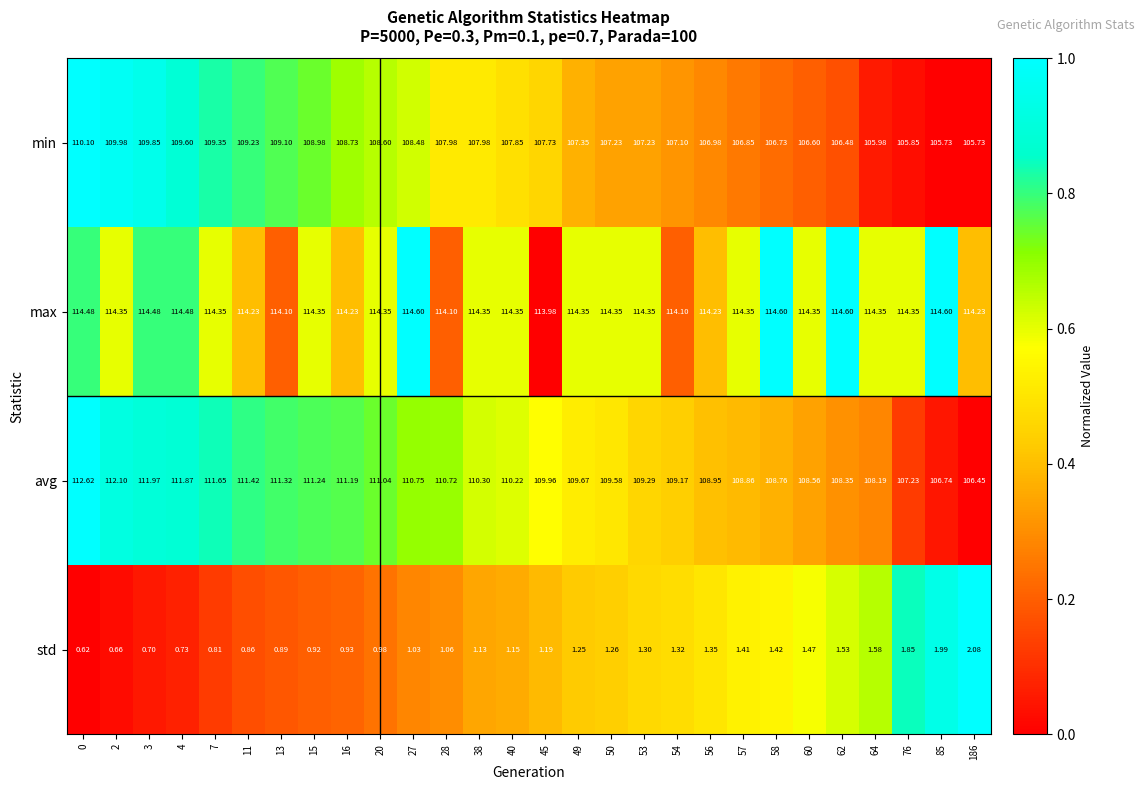

At how many categories does at least one series exceed 0?

28